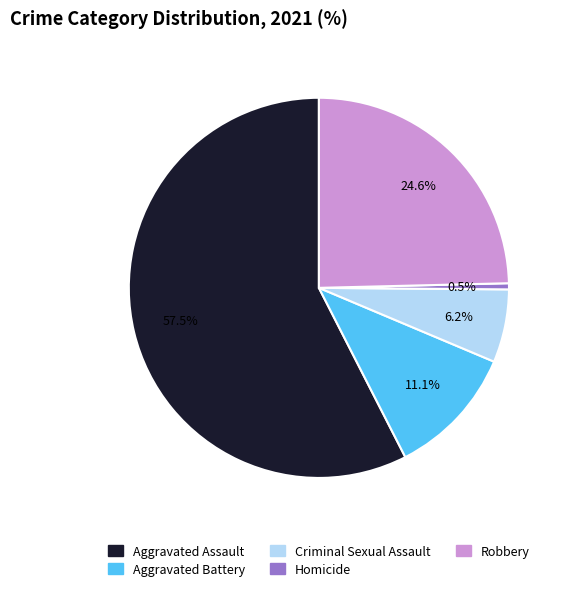

Count the number of slices in the pie.

5